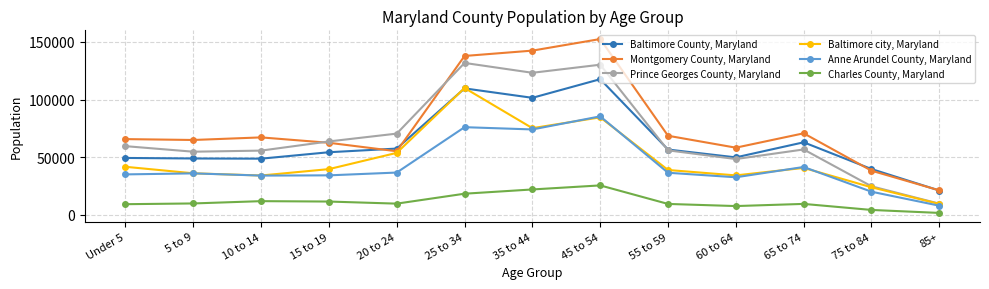

Does the chart display data point markers on the line(s)?

Yes